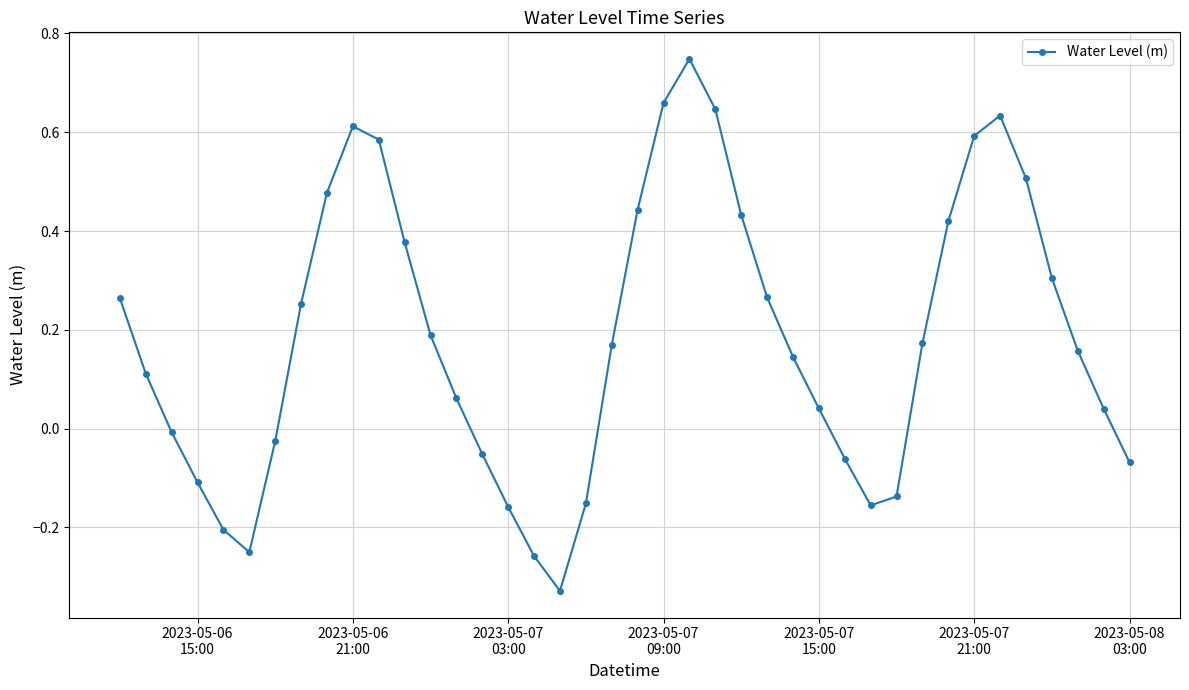

What is the difference between the maximum and minimum values?

1.1